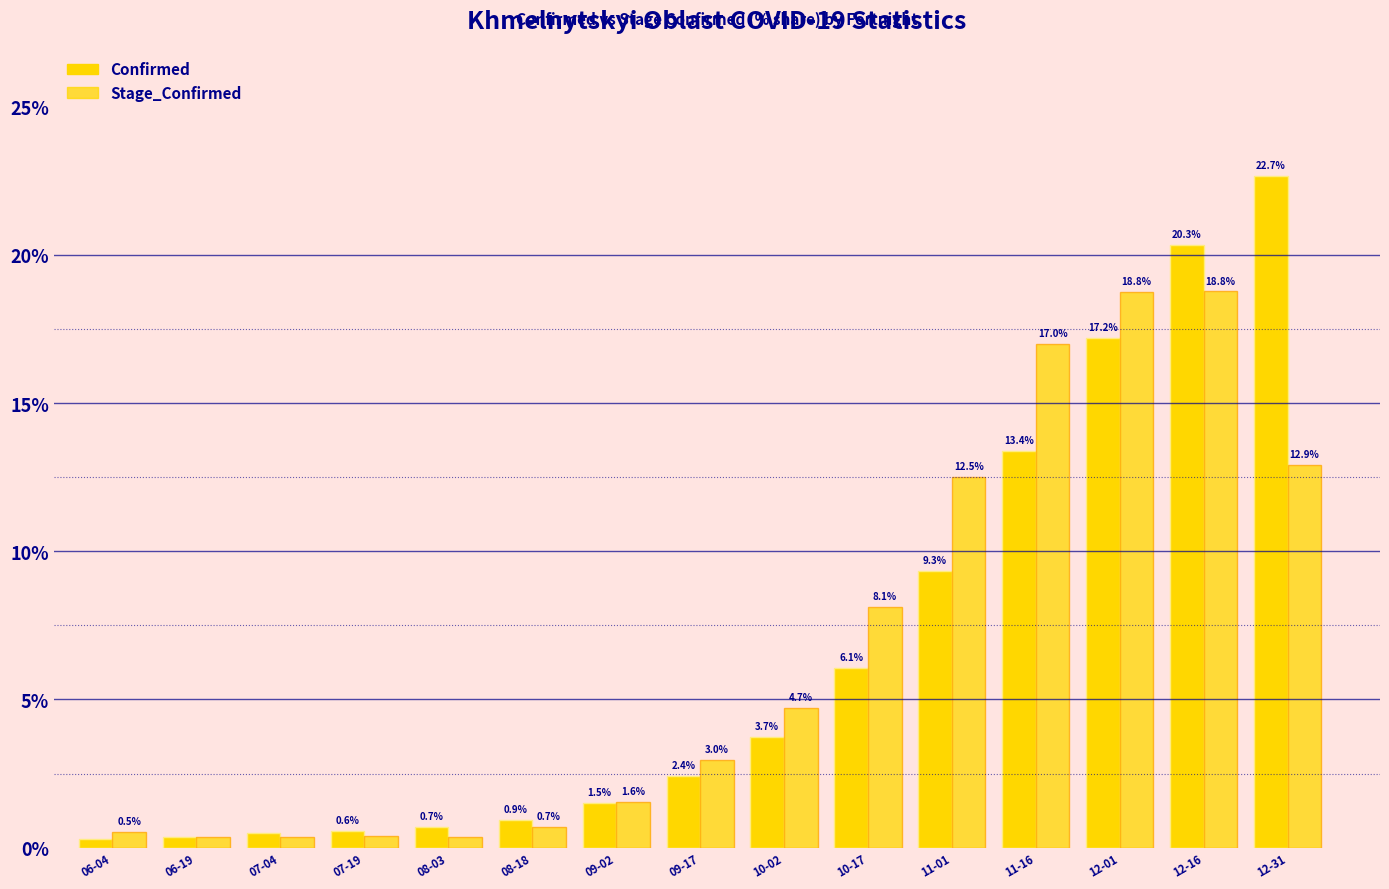

Does the chart contain any negative values?

No